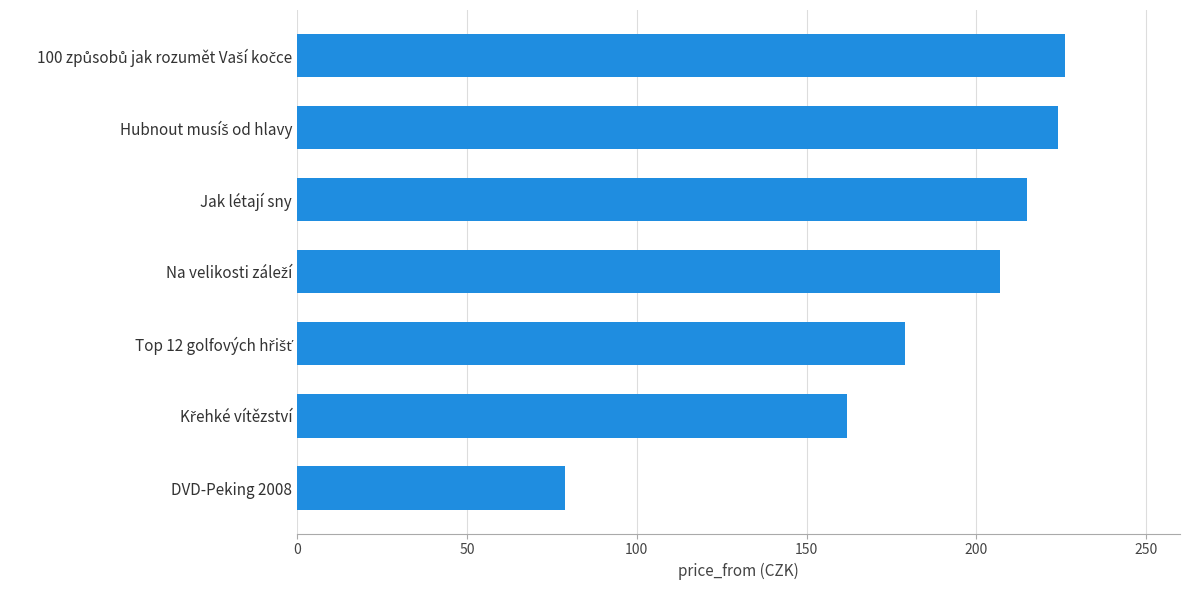

Which label corresponds to the smallest value in the chart?

DVD-Peking 2008